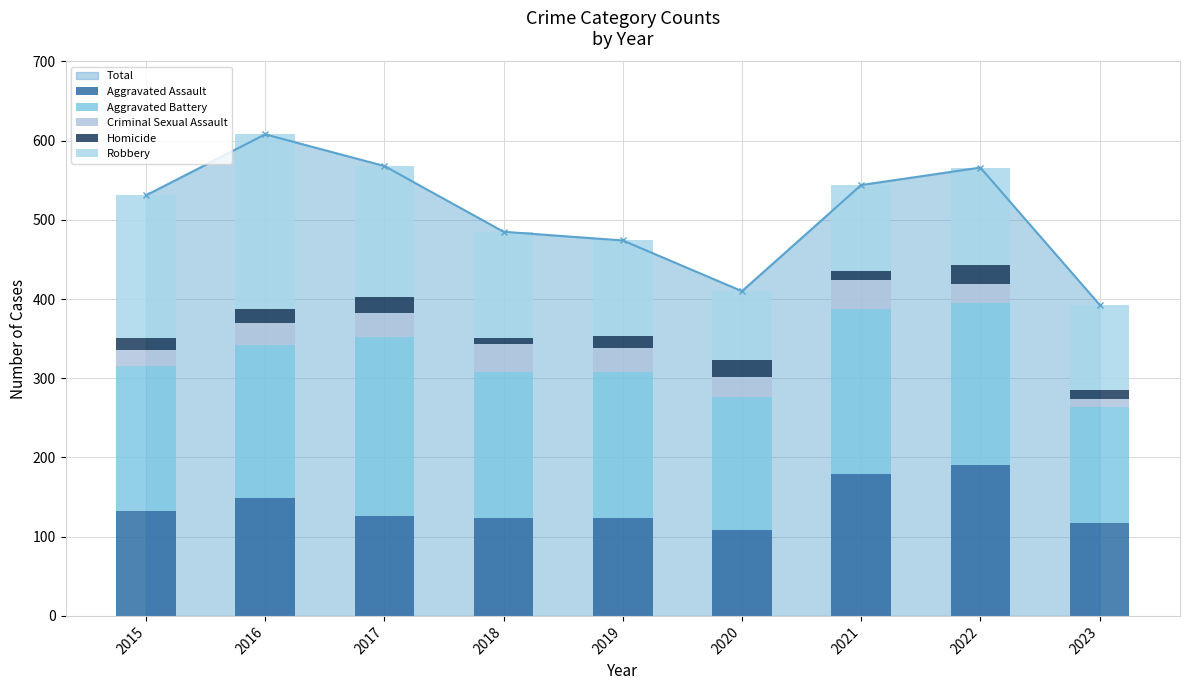

What is the value of the Robbery bar at the 8th from the left?

123